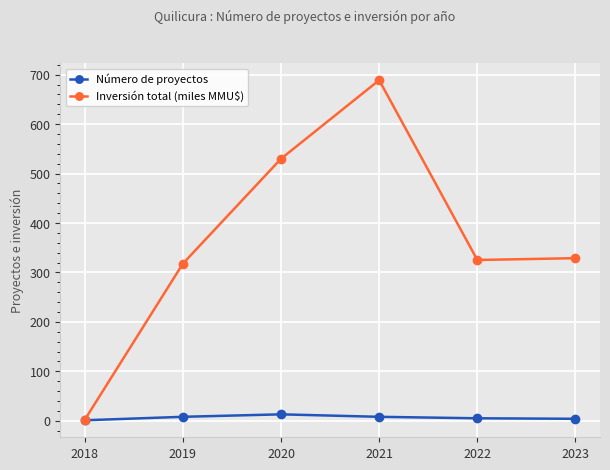

Rank the series by their maximum value, from highest to lowest.

Inversión total (miles MMU$), Número de proyectos